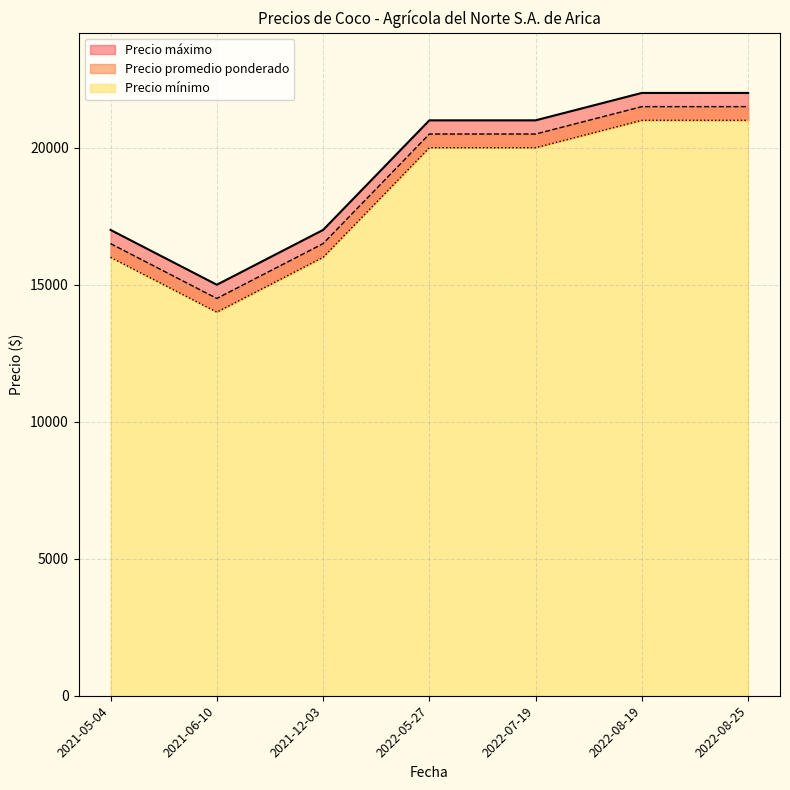

What is the total value across all series at 2022-07-19?

61500